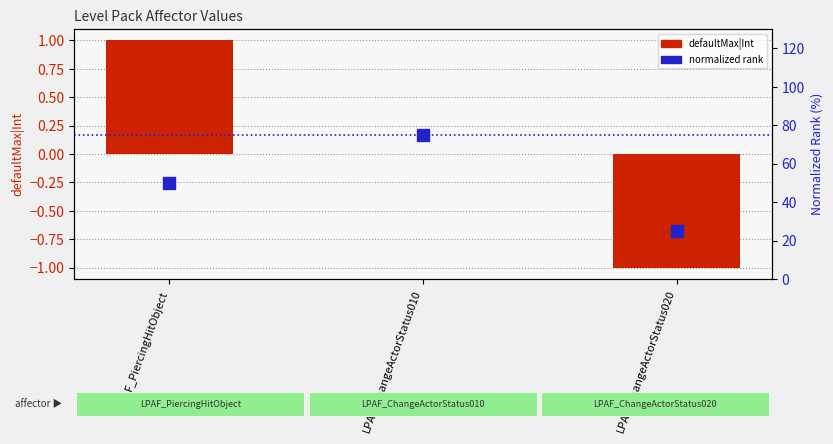

What is the smallest value displayed?

-1